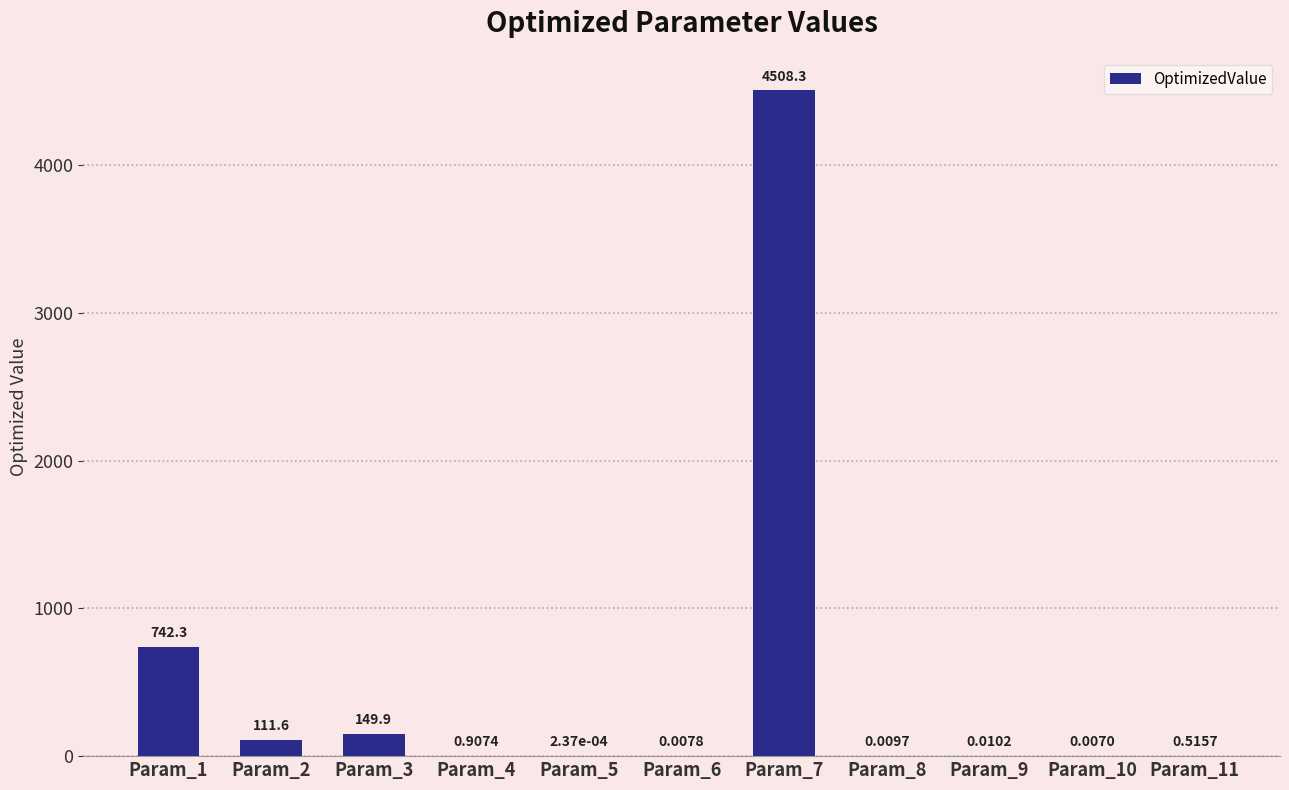

Are the bars horizontal?

No